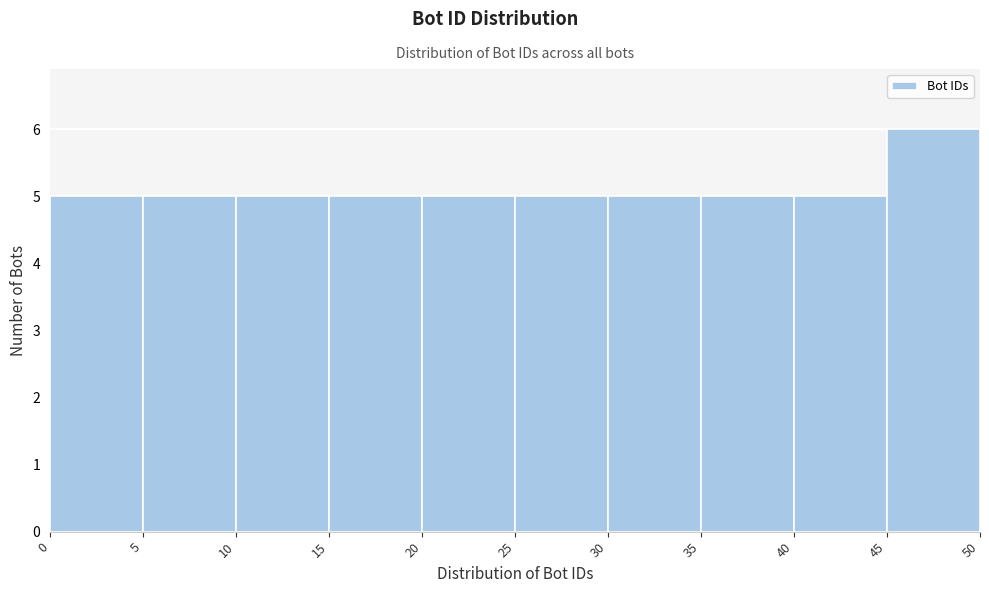

Reading left to right, transcribe this chart: for each bar, give the range it covers on the x-axis and its height. The values are not printed on the chart, so give them approximately, as read against the axis.

0 to 5: 5
5 to 10: 5
10 to 15: 5
15 to 20: 5
20 to 25: 5
25 to 30: 5
30 to 35: 5
35 to 40: 5
40 to 45: 5
45 to 50: 6